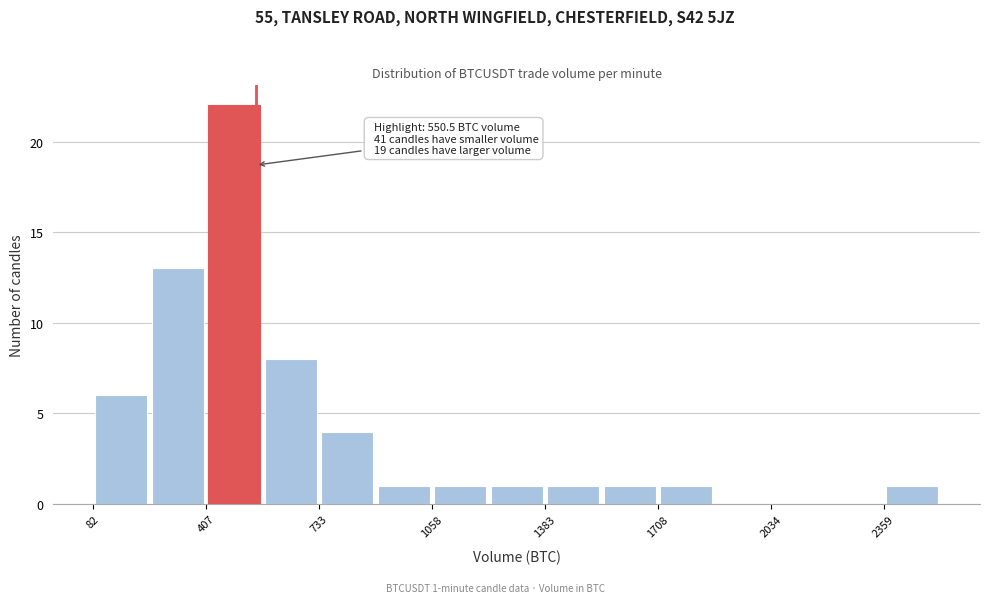

Around what value on the x-axis is the tallest bar? Give the approximate position of its centre, as read against the axis.

500